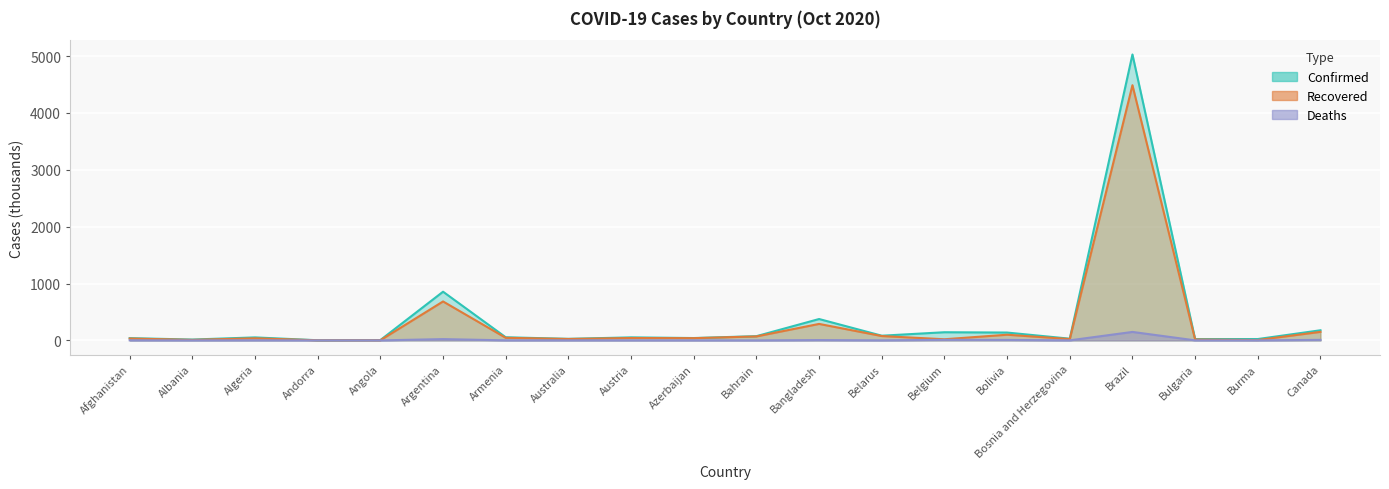

True or false: Deaths and Recovered cross at least once.

False